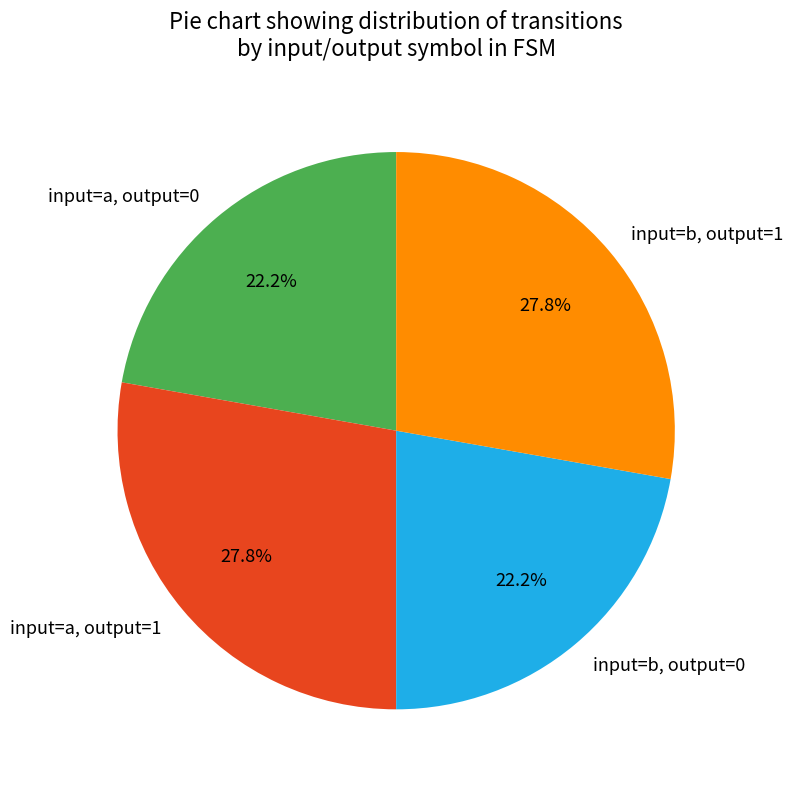

What percentage do input=a, output=1 and input=a, output=0 together represent?

50.0%